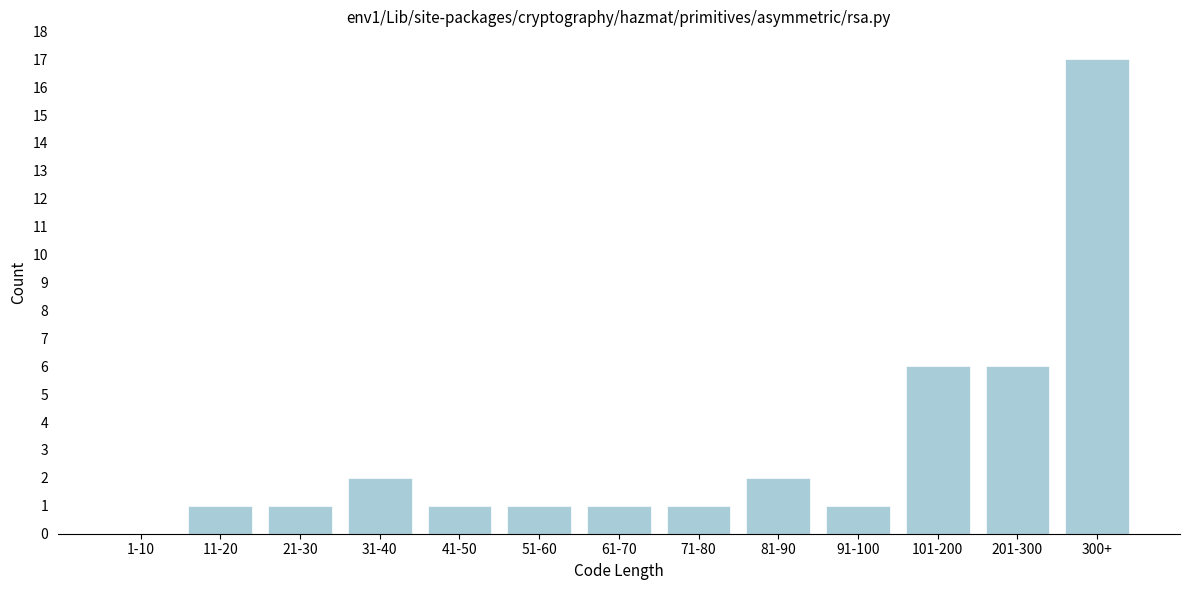

Reading left to right, list all the values displayed in this chart.

1-10=0	11-20=1	21-30=1	31-40=2	41-50=1	51-60=1	61-70=1	71-80=1	81-90=2	91-100=1	101-200=6	201-300=6	300+=17